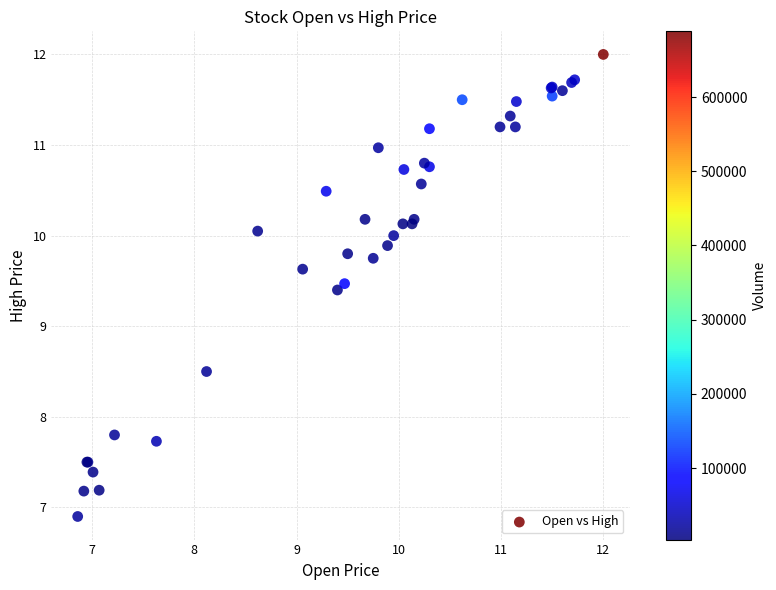

What Y value in the scatter plot is closest to 9?

9.4